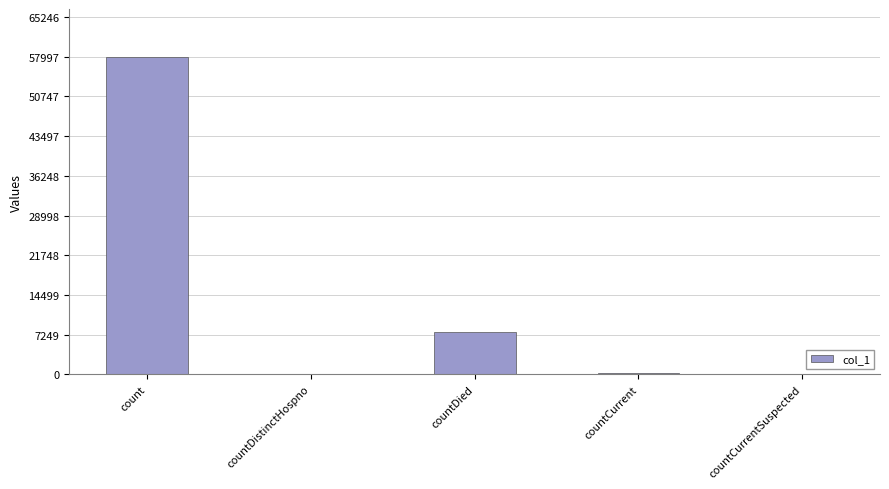

What is the sum of all values?

66044